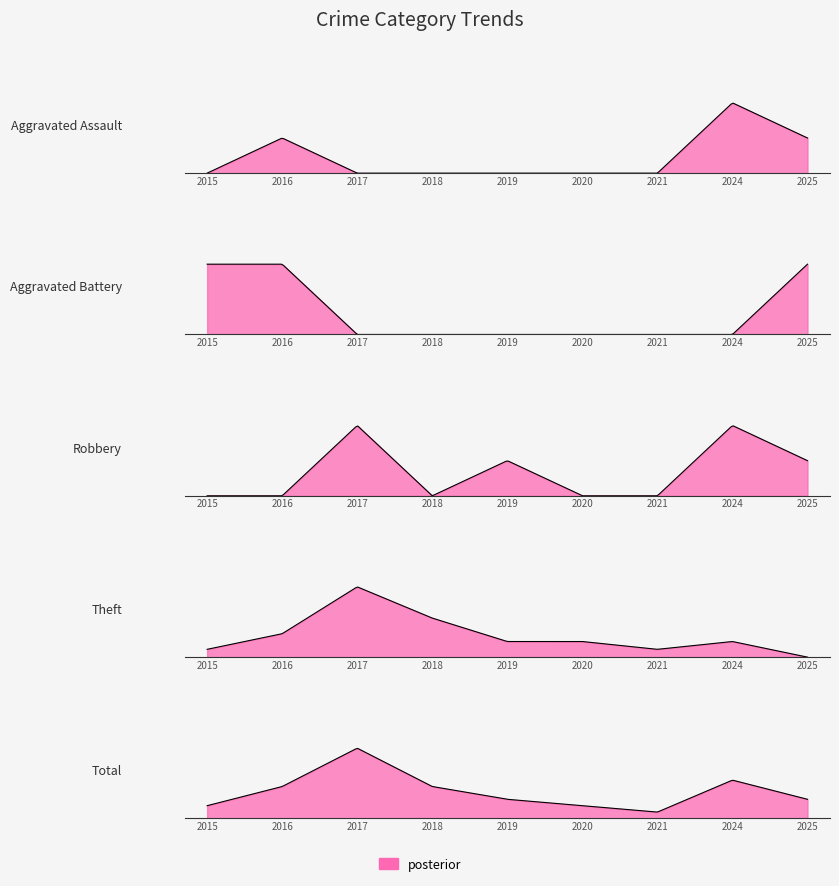

At 2025, list the series in order from largest to smallest.

Total, Aggravated Assault, Aggravated Battery, Robbery, Theft